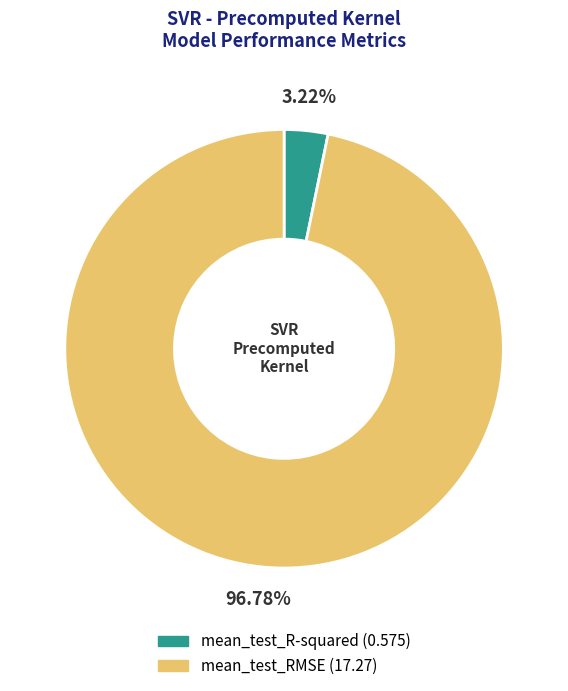

Is it true that mean_test_RMSE is 97% of the pie?

True